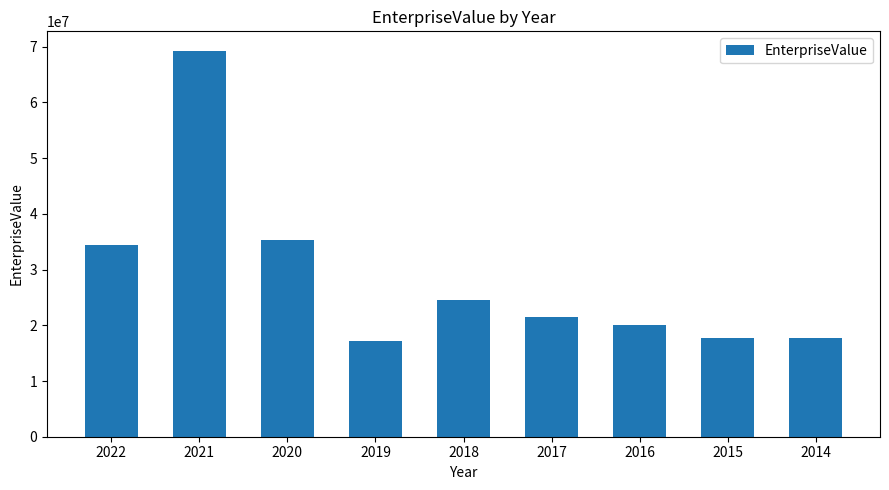

What is the value of the 6th bar from the left?

21484619.5